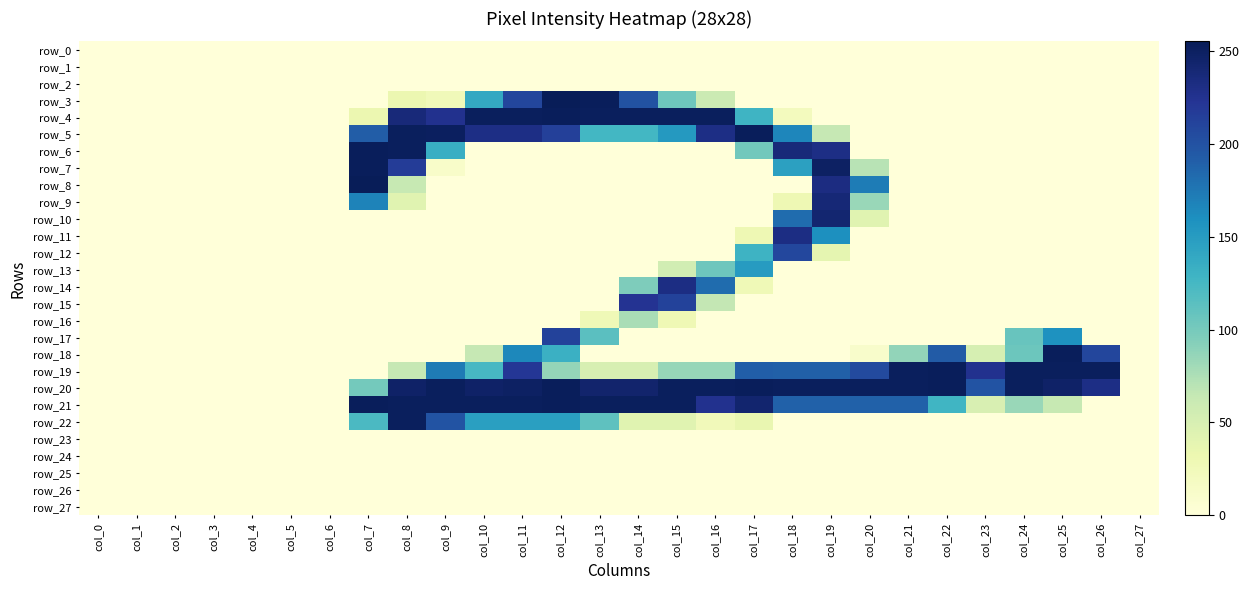

Reading left to right, extract all data points from this chart.

row_0: 0	0	0	0	0	0	0	0	0	0	0	0	0	0	0	0	0	0	0	0	0	0	0	0	0	0	0	0
row_1: 0	0	0	0	0	0	0	0	0	0	0	0	0	0	0	0	0	0	0	0	0	0	0	0	0	0	0	0
row_2: 0	0	0	0	0	0	0	0	0	0	0	0	0	0	0	0	0	0	0	0	0	0	0	0	0	0	0	0
row_3: 0	0	0	0	0	0	0	0	32	25	139	209	255	253	200	104	60	0	0	0	0	0	0	0	0	0	0	0
row_4: 0	0	0	0	0	0	0	32	237	226	252	252	253	252	252	252	252	129	21	0	0	0	0	0	0	0	0	0
row_5: 0	0	0	0	0	0	0	192	252	251	231	231	214	126	126	152	231	253	166	64	0	0	0	0	0	0	0	0
row_6: 0	0	0	0	0	0	0	253	252	134	0	0	0	0	0	0	0	102	237	231	0	0	0	0	0	0	0	0
row_7: 0	0	0	0	0	0	0	253	217	12	0	0	0	0	0	0	0	0	146	249	70	0	0	0	0	0	0	0
row_8: 0	0	0	0	0	0	0	255	63	0	0	0	0	0	0	0	0	0	0	233	172	0	0	0	0	0	0	0
row_9: 0	0	0	0	0	0	0	168	42	0	0	0	0	0	0	0	0	0	29	239	84	0	0	0	0	0	0	0
row_10: 0	0	0	0	0	0	0	0	0	0	0	0	0	0	0	0	0	0	182	242	42	0	0	0	0	0	0	0
row_11: 0	0	0	0	0	0	0	0	0	0	0	0	0	0	0	0	0	29	232	160	0	0	0	0	0	0	0	0
row_12: 0	0	0	0	0	0	0	0	0	0	0	0	0	0	0	0	0	130	208	38	0	0	0	0	0	0	0	0
row_13: 0	0	0	0	0	0	0	0	0	0	0	0	0	0	0	55	104	150	0	0	0	0	0	0	0	0	0	0
row_14: 0	0	0	0	0	0	0	0	0	0	0	0	0	0	96	232	182	27	0	0	0	0	0	0	0	0	0	0
row_15: 0	0	0	0	0	0	0	0	0	0	0	0	0	0	224	212	65	0	0	0	0	0	0	0	0	0	0	0
row_16: 0	0	0	0	0	0	0	0	0	0	0	0	0	27	77	28	0	0	0	0	0	0	0	0	0	0	0	0
row_17: 0	0	0	0	0	0	0	0	0	0	0	0	212	114	0	0	0	0	0	0	0	0	0	0	107	158	0	0
row_18: 0	0	0	0	0	0	0	0	0	0	64	165	132	0	0	0	0	0	0	0	11	87	193	51	105	253	209	0
row_19: 0	0	0	0	0	0	0	0	64	173	124	221	86	50	50	85	85	191	190	190	206	252	253	226	252	252	252	0
row_20: 0	0	0	0	0	0	0	101	247	252	247	249	253	244	244	252	252	253	252	252	252	252	253	199	252	247	231	0
row_21: 0	0	0	0	0	0	0	253	252	252	252	252	253	252	252	252	226	243	189	189	189	189	128	49	84	63	0	0
row_22: 0	0	0	0	0	0	0	122	252	199	147	147	147	112	42	42	24	35	0	0	0	0	0	0	0	0	0	0
row_23: 0	0	0	0	0	0	0	0	0	0	0	0	0	0	0	0	0	0	0	0	0	0	0	0	0	0	0	0
row_24: 0	0	0	0	0	0	0	0	0	0	0	0	0	0	0	0	0	0	0	0	0	0	0	0	0	0	0	0
row_25: 0	0	0	0	0	0	0	0	0	0	0	0	0	0	0	0	0	0	0	0	0	0	0	0	0	0	0	0
row_26: 0	0	0	0	0	0	0	0	0	0	0	0	0	0	0	0	0	0	0	0	0	0	0	0	0	0	0	0
row_27: 0	0	0	0	0	0	0	0	0	0	0	0	0	0	0	0	0	0	0	0	0	0	0	0	0	0	0	0